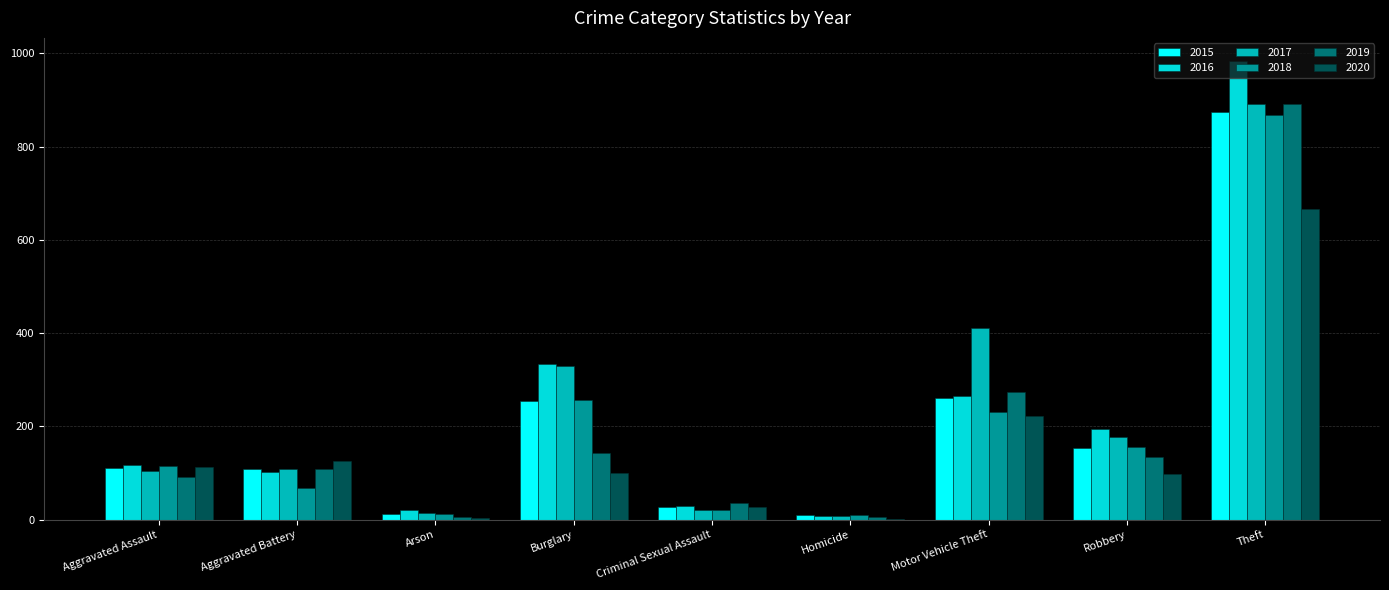

At which label does 2016 reach its peak?

Theft